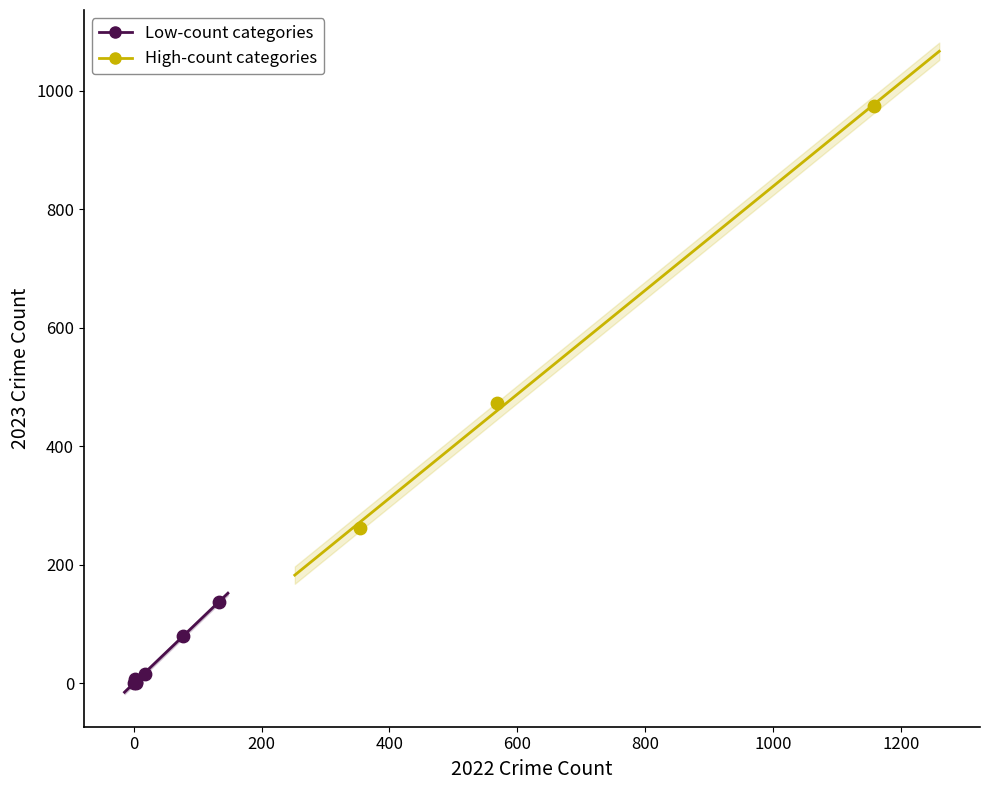

Which series has the largest Y range (max minus min)?

High-count categories